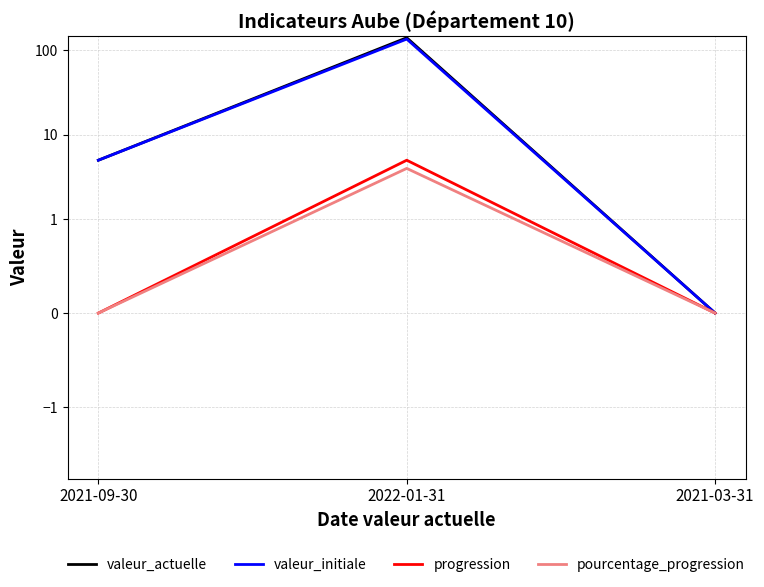

How many values in progression are above zero?

1